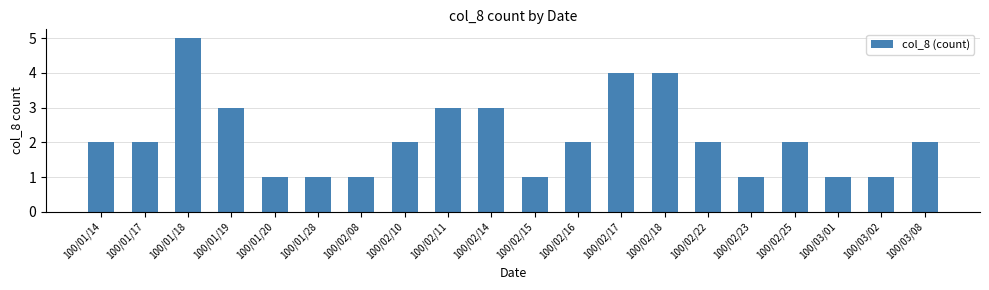

What is the value of the 9th bar from the left?

3